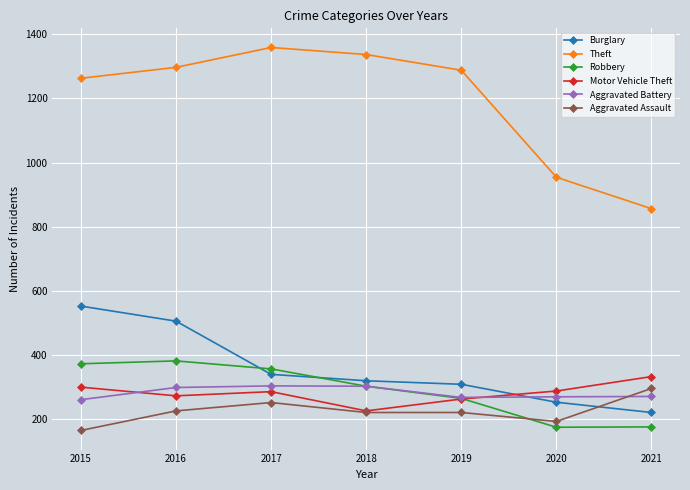

Which series changed the most between 2016 and 2019?

Burglary